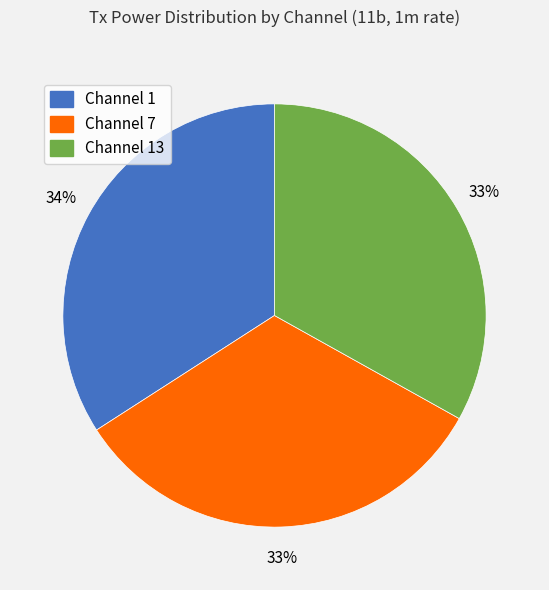

What is the ratio of the value at Channel 7 to the value at Channel 1?

1.0